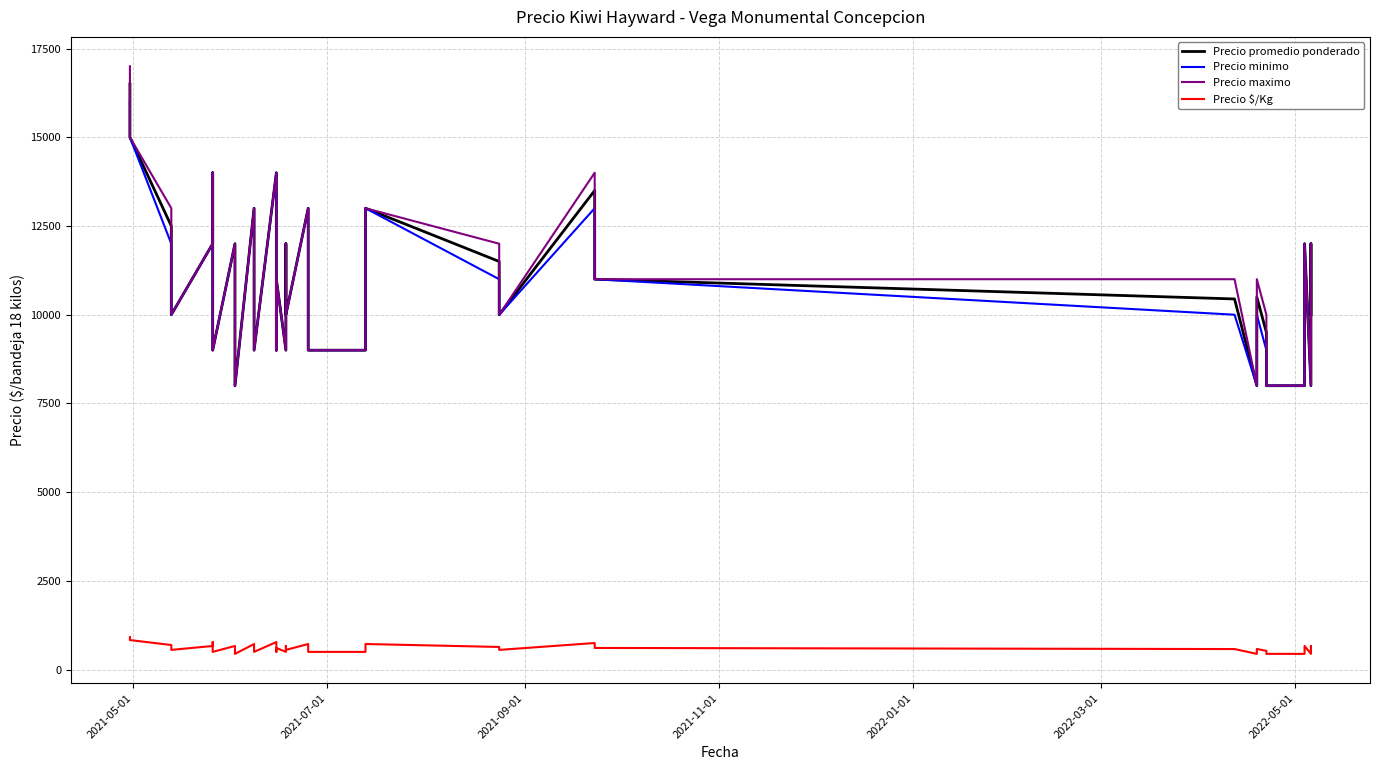

True or false: Precio $/Kg has a value of 667 at 2022-01-01.

True